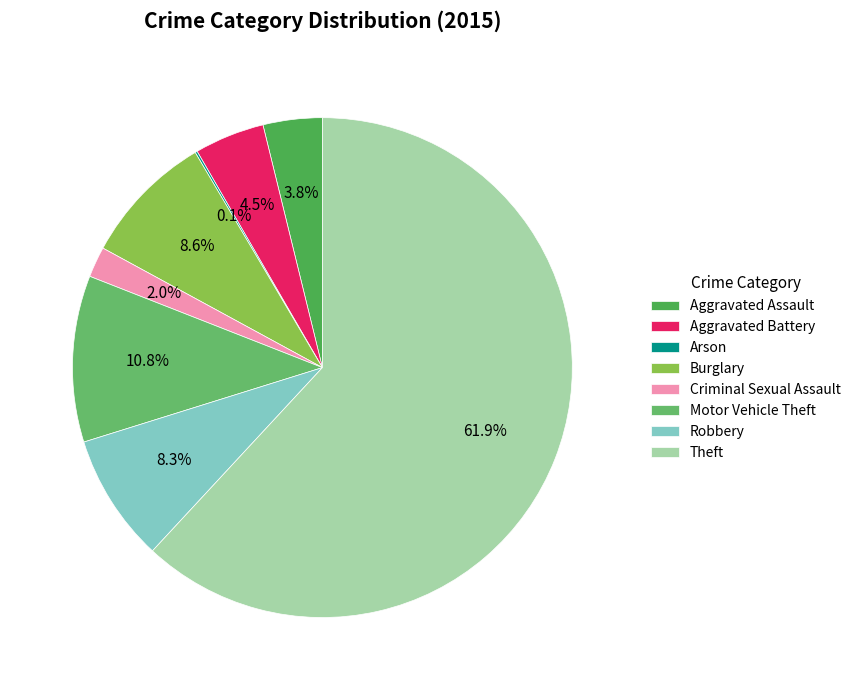

What portion of the pie excludes Robbery?

91.7%